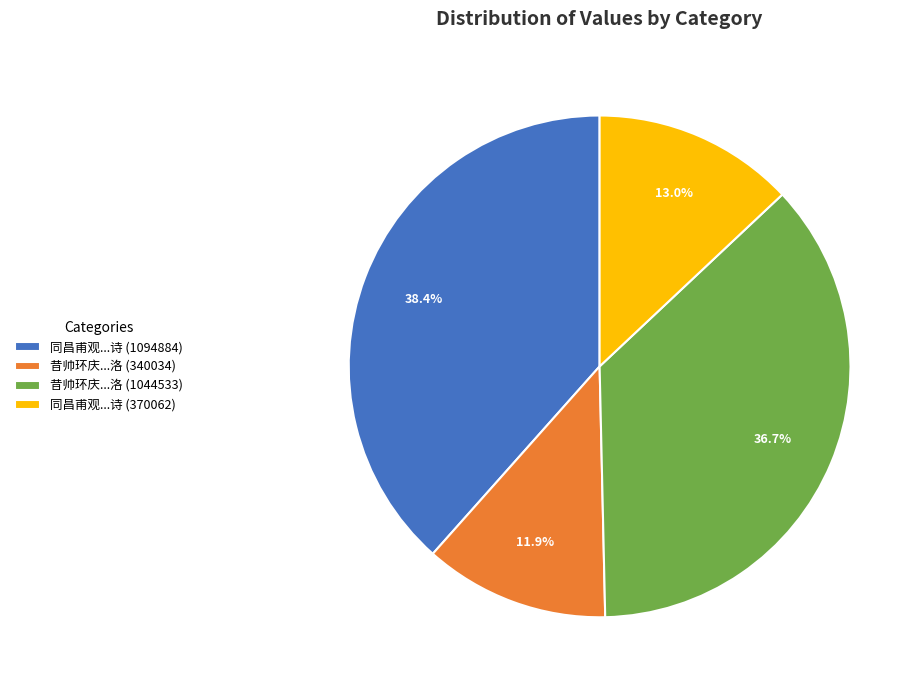

Which category has the biggest portion of the pie?

同昌甫观...诗 (1094884)